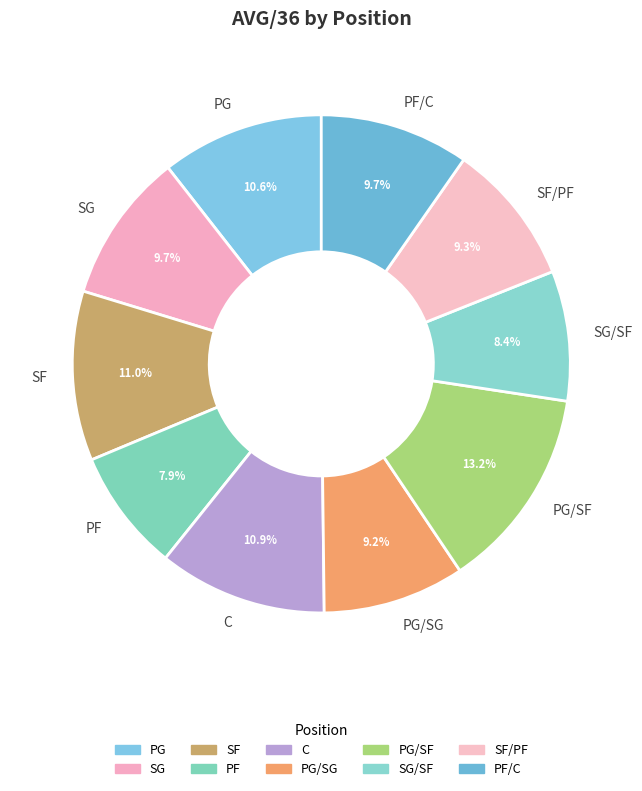

To the nearest percent, what is the combined percentage of C and PG/SG?

20%